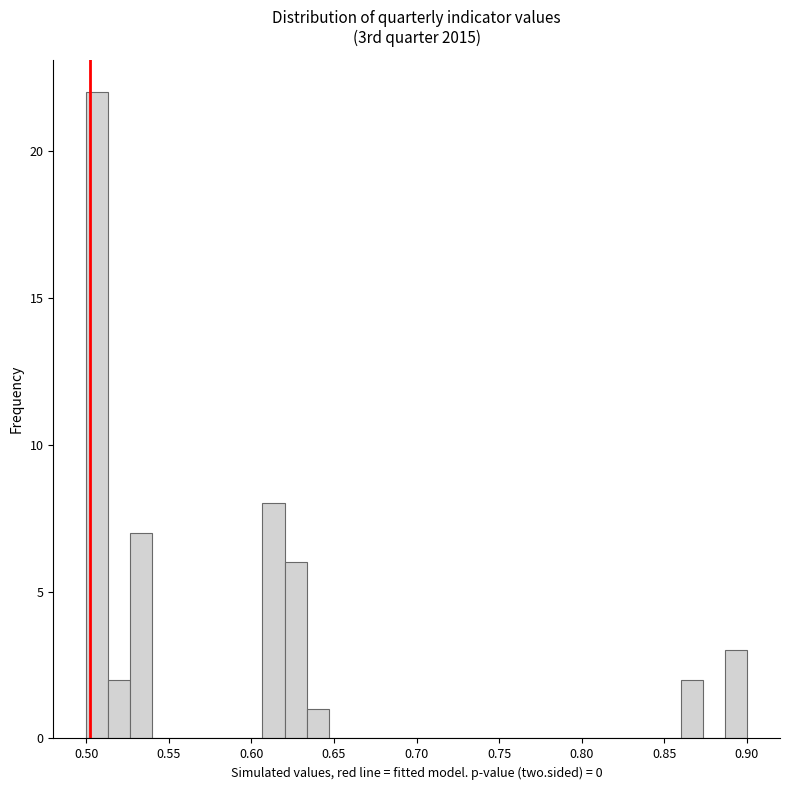

Read against the x-axis, roughly where is the centre of the tallest bar?

0.505